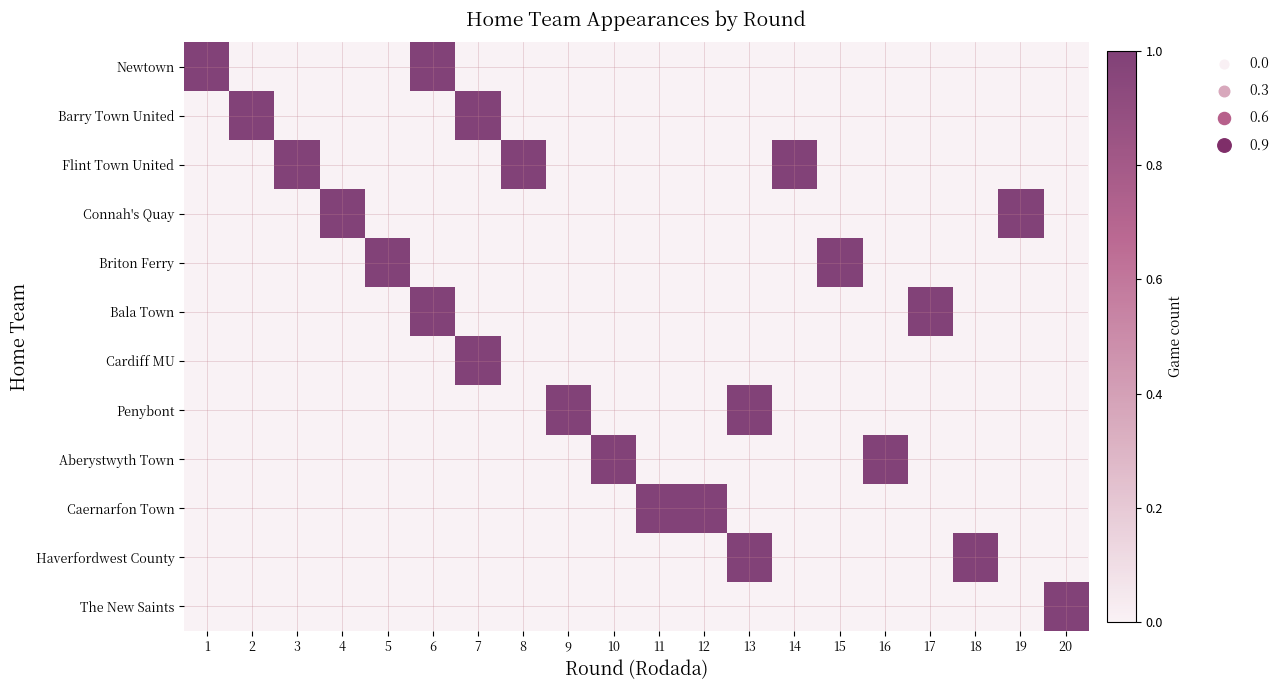

At which category does the chart reach its peak across all series?

1